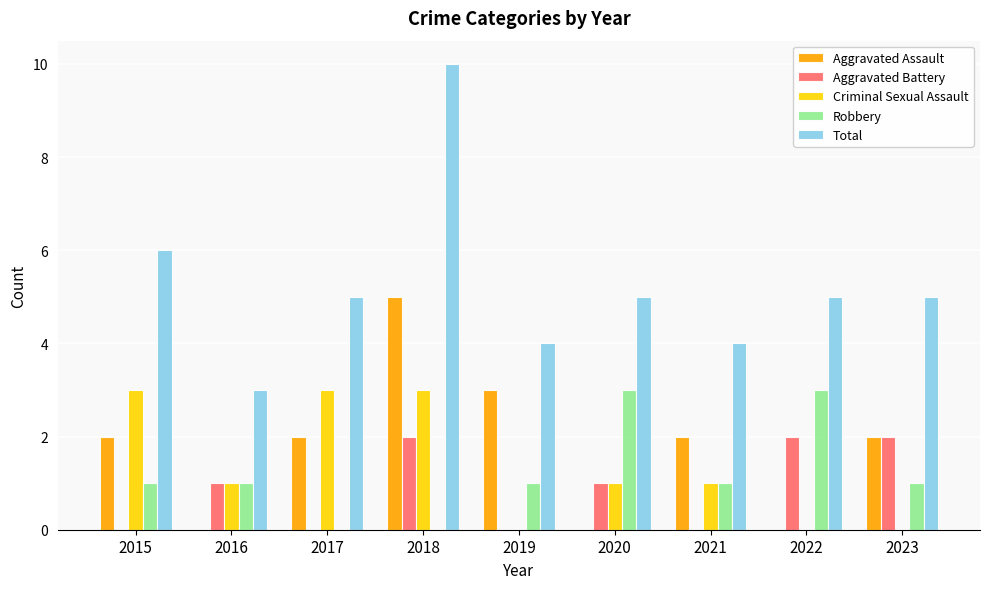

Between 2017 and 2021, which series saw the biggest shift?

Criminal Sexual Assault